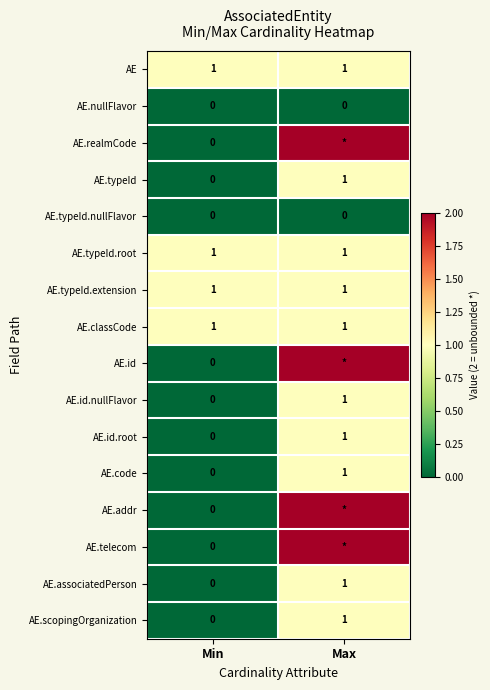

What is the spread (max minus min) of values at Max?

2